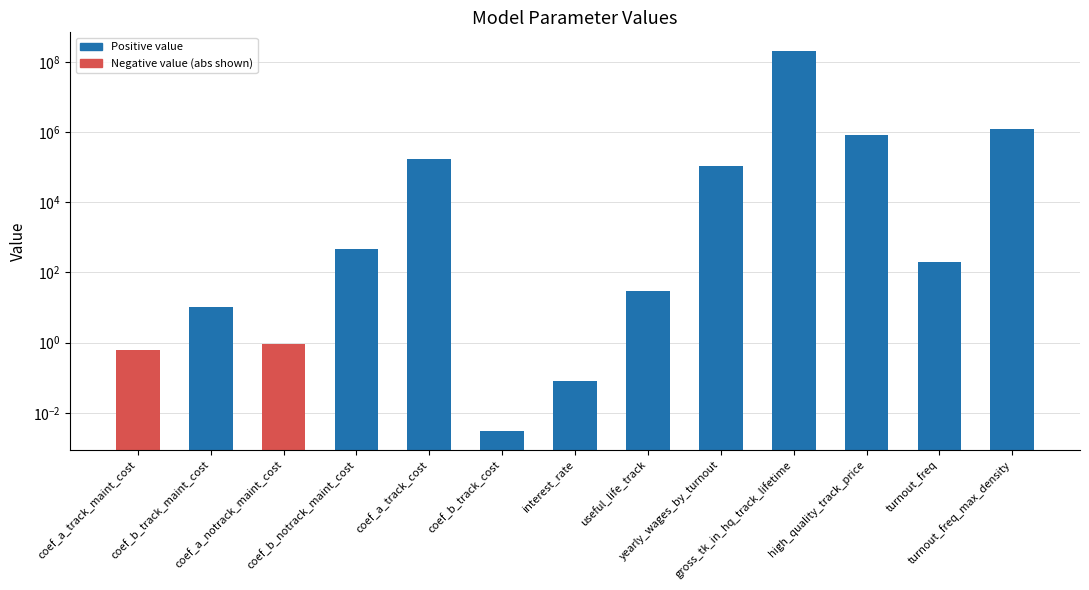

Are the bars horizontal?

No